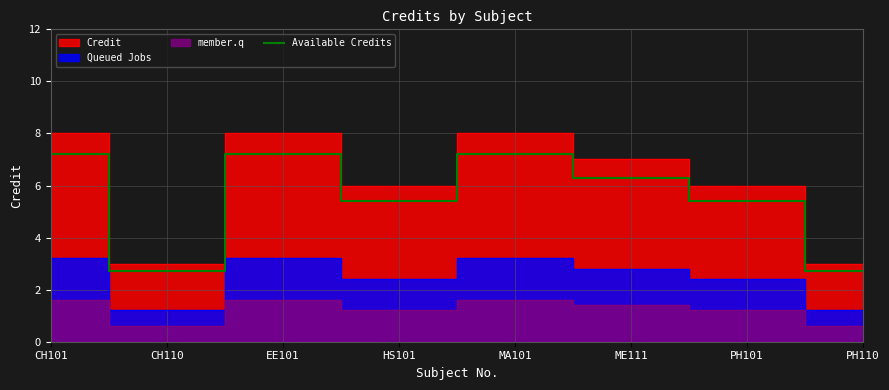

Reading right to left, extract all data points from this chart.

PH110=2.7	PH101=5.4	ME111=6.3	MA101=7.2	HS101=5.4	EE101=7.2	CH110=2.7	CH101=7.2